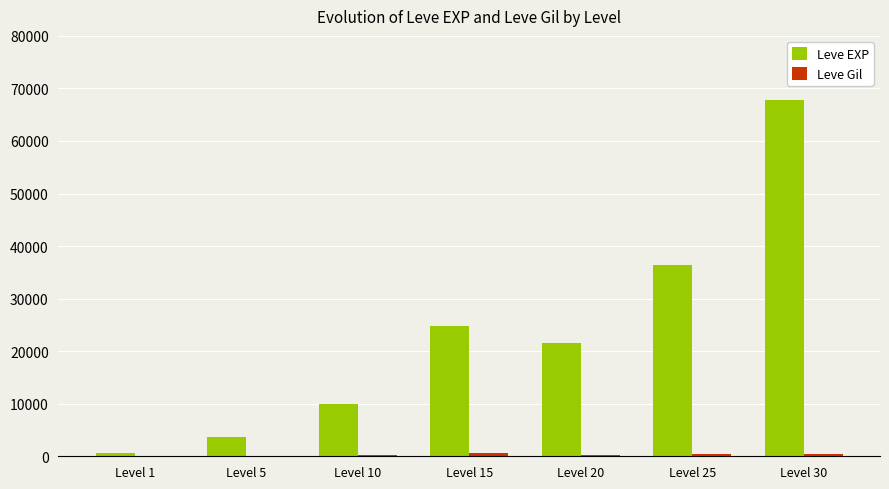

What is the sum of all Leve EXP values?

164730